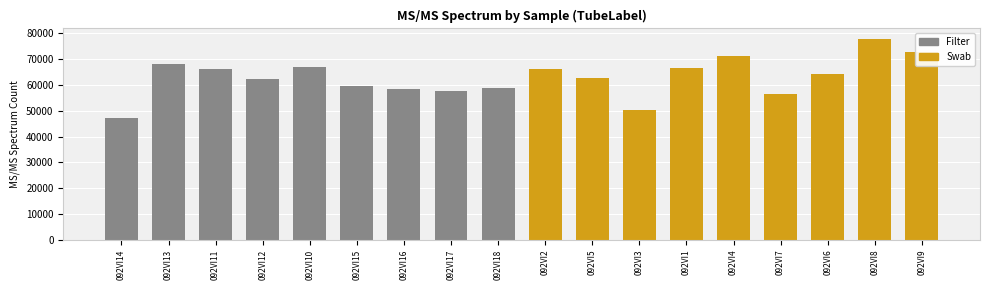

Is it true that the value at 092VI4 is 71381?

True